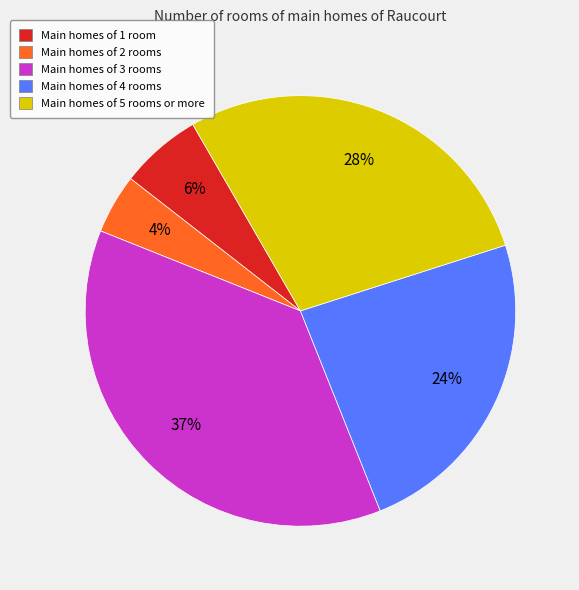

Approximately how many times larger is the value at Main homes of 5 rooms or more compared to Main homes of 3 rooms?

0.8